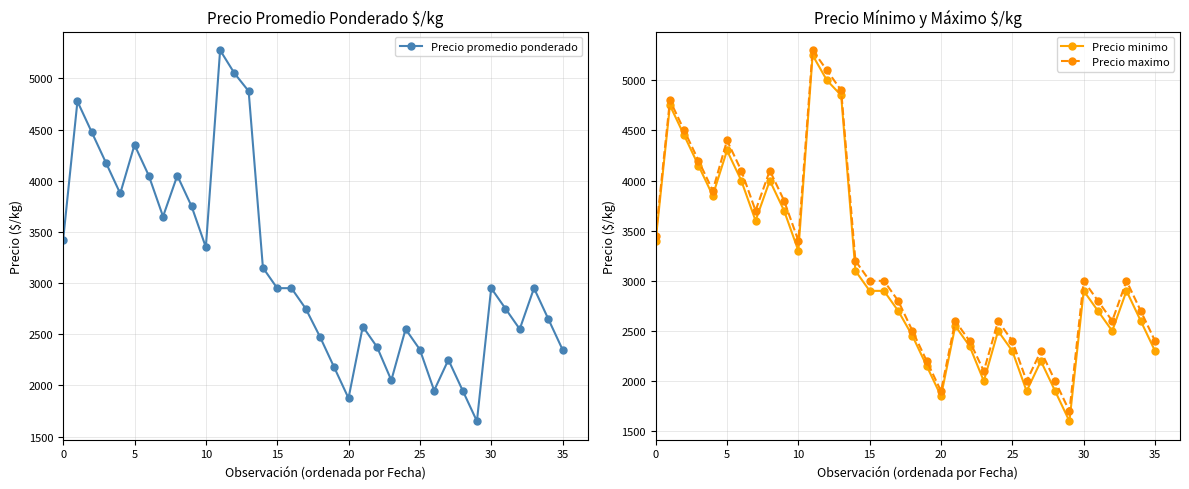

The value of Precio promedio ponderado at 34 is 2650. True or false?

True